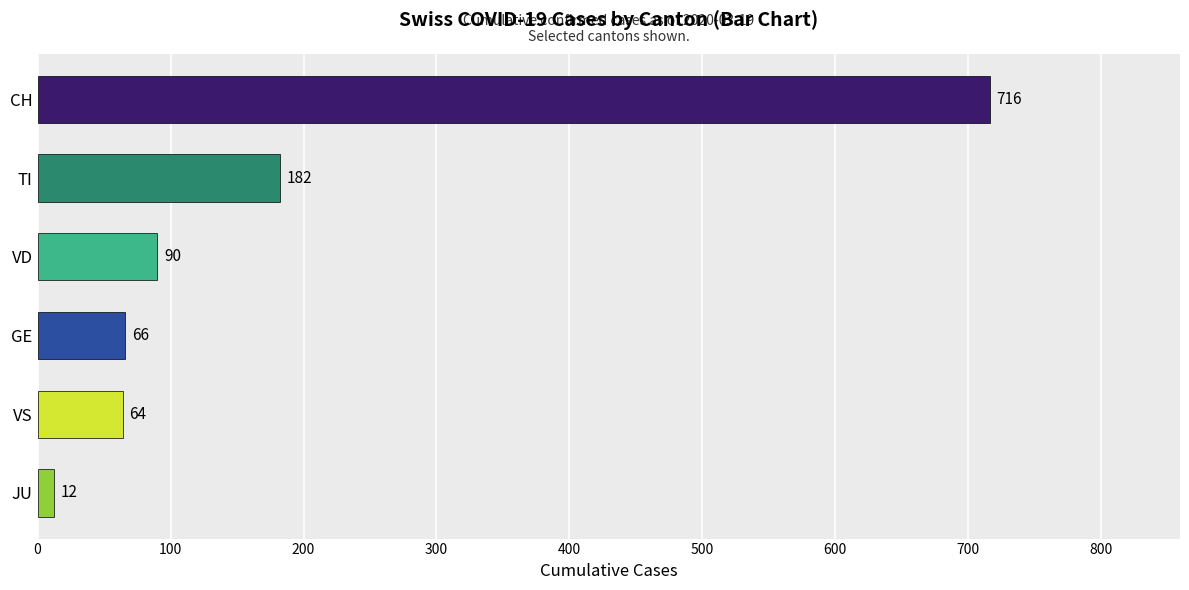

Reading bottom to top, transcribe all the data shown in this chart.

JU=12	VS=64	GE=66	VD=90	TI=182	CH=716